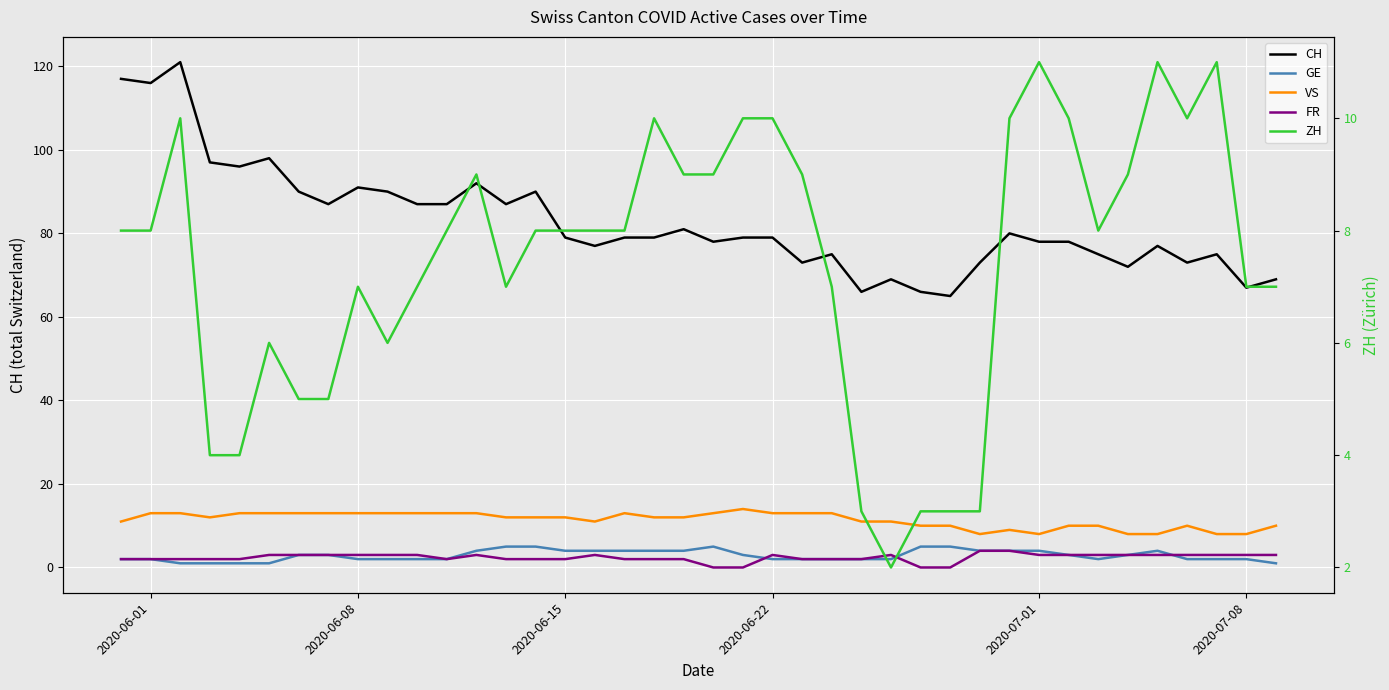

What is the value of the FR point at the 18th from the left?

2